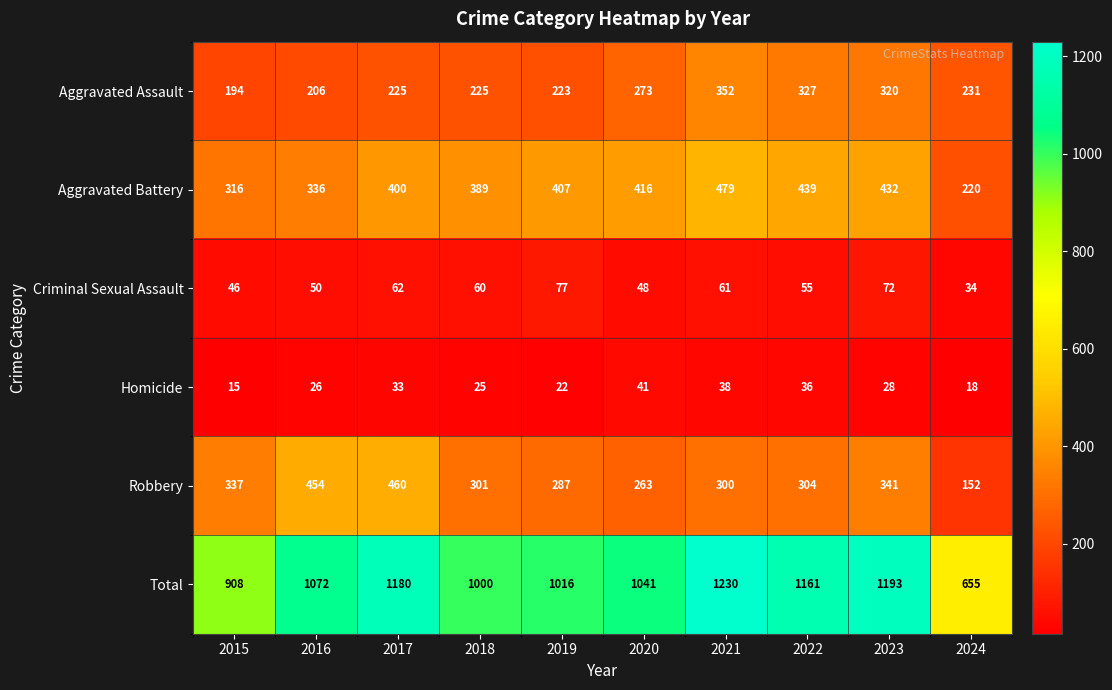

What is the spread (max minus min) of values at 2024?

637